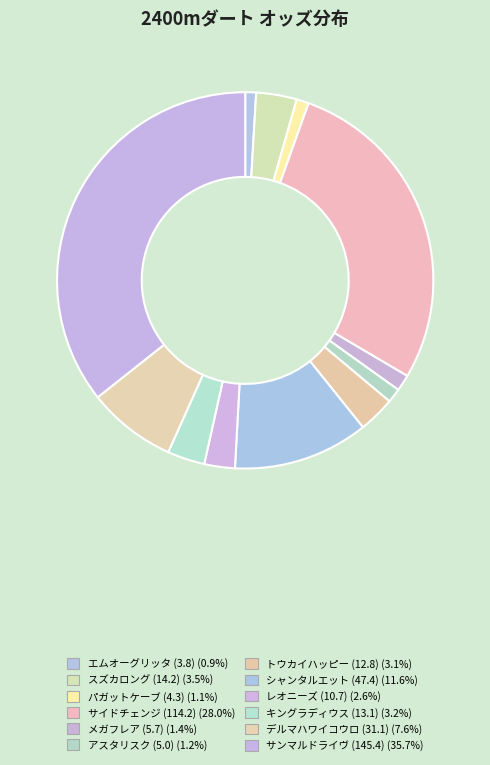

How many segments does this pie chart have?

12